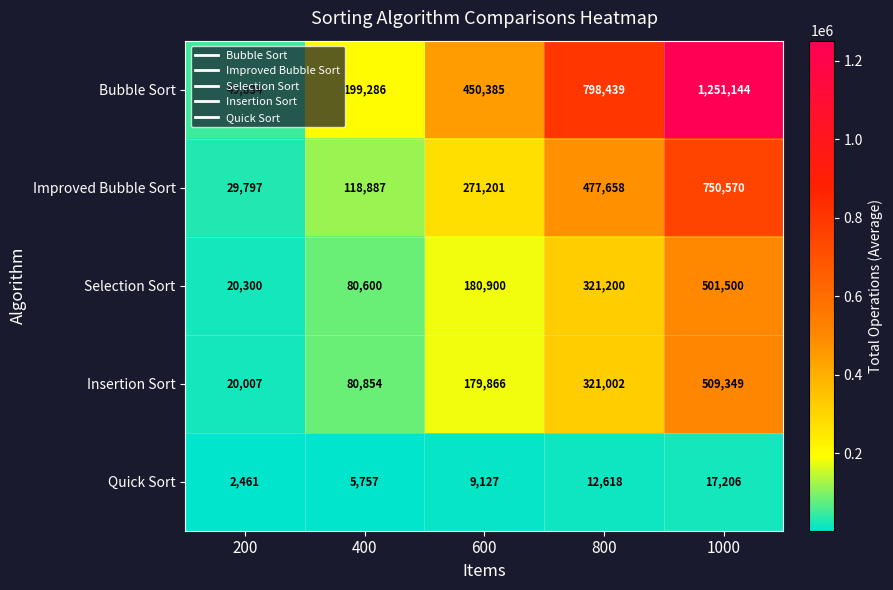

The value of Bubble Sort at 1000 is 1712655. True or false?

False